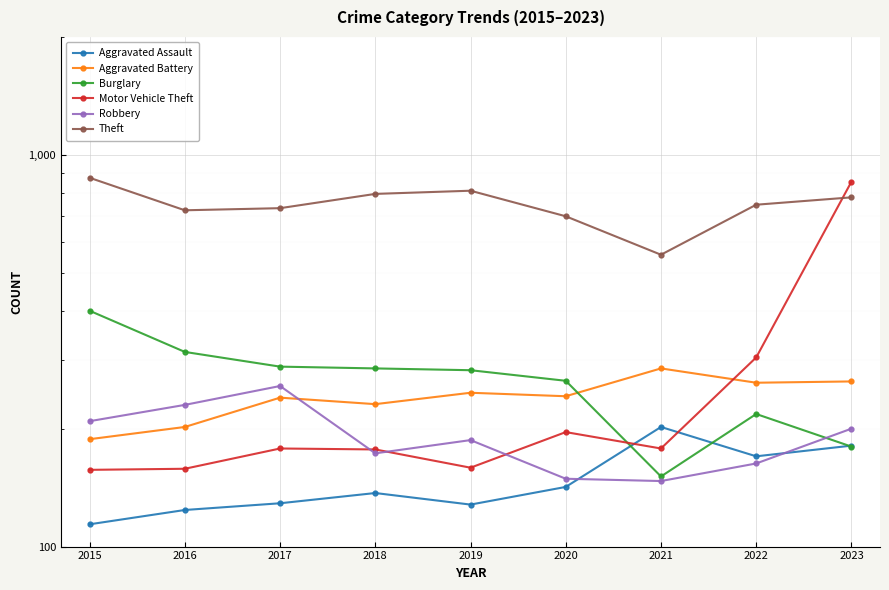

At which category does the chart reach its minimum across all series?

2015